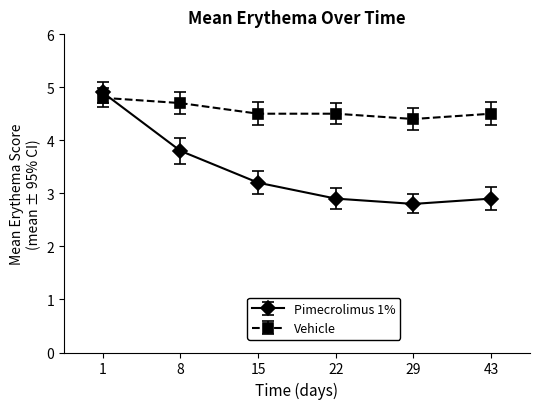

What is the highest value of the Vehicle series?

4.8